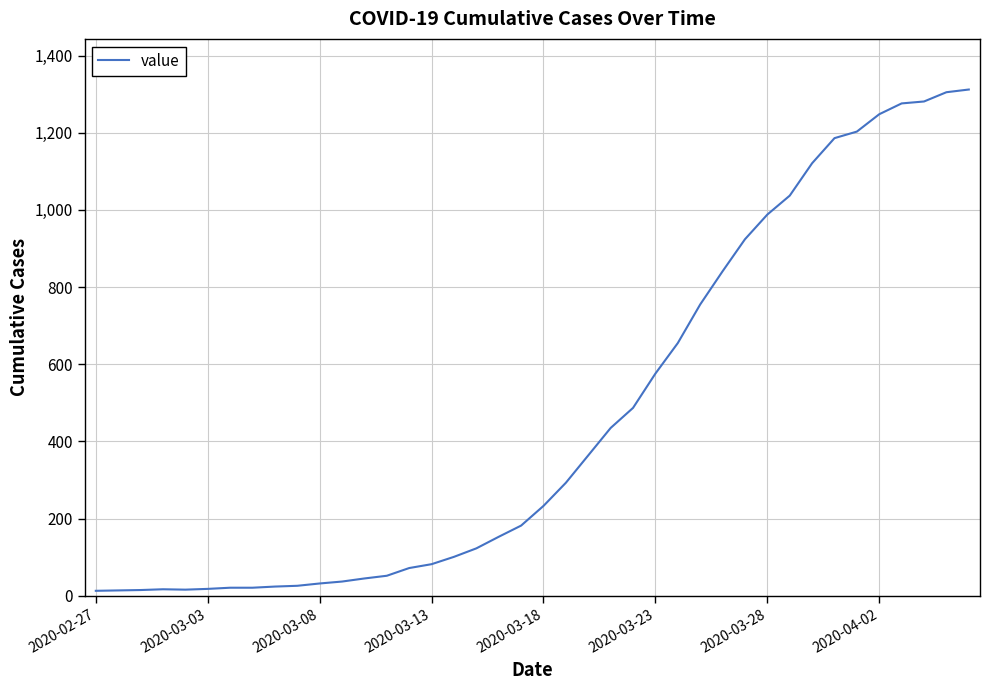

What is the difference between the maximum and minimum values?

1299